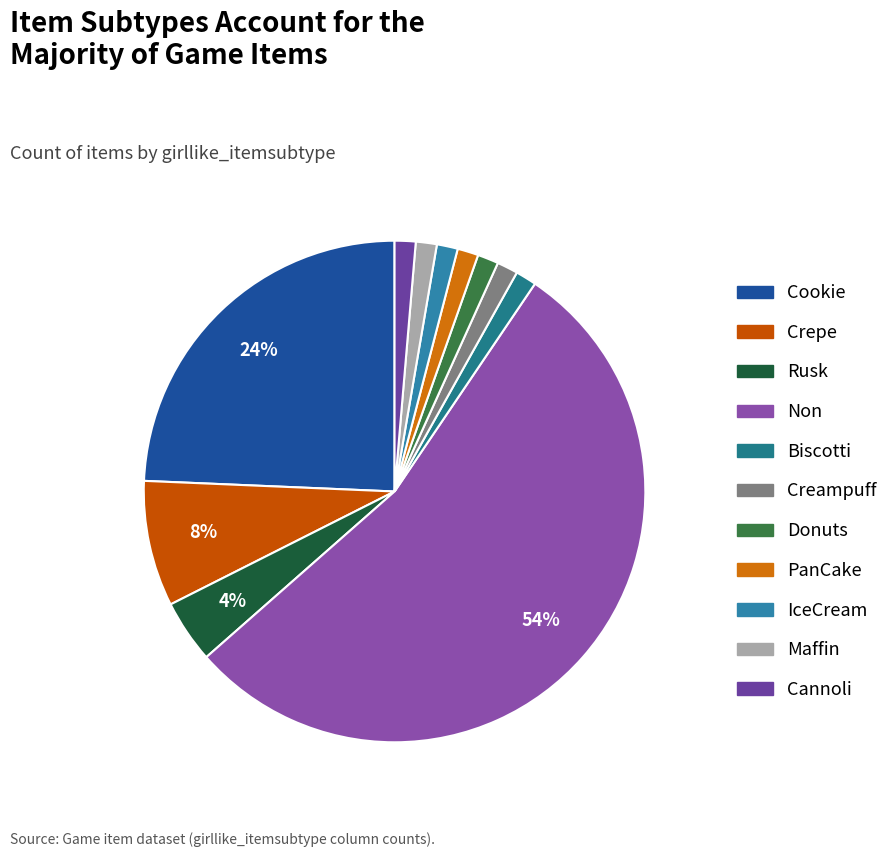

Which category has the biggest portion of the pie?

Non